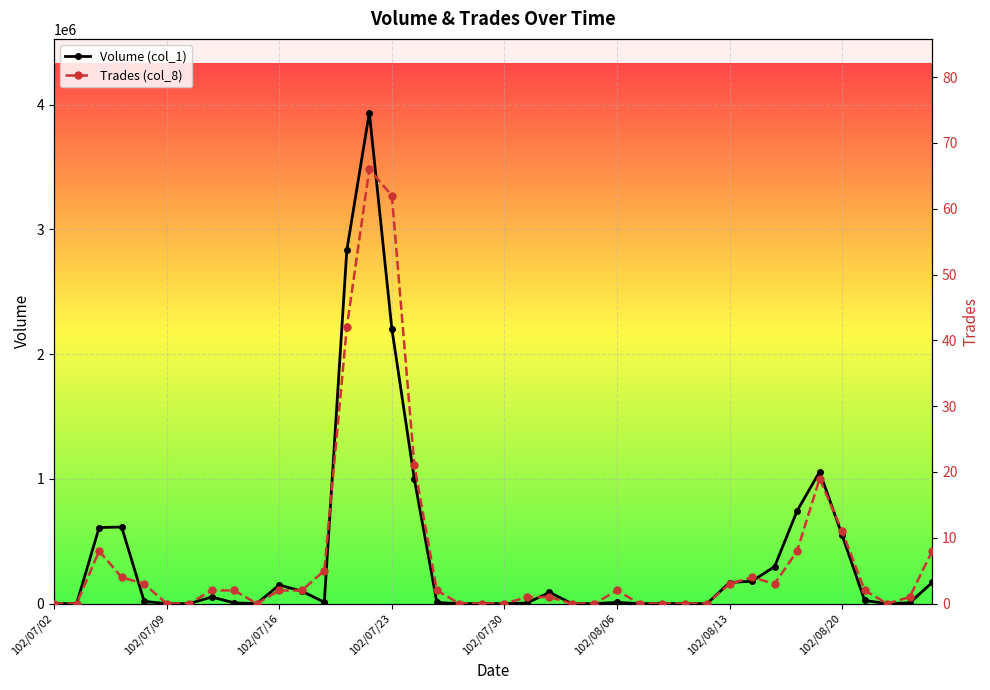

True or false: Volume (col_1) has more than 1 points higher than both neighbors.

True